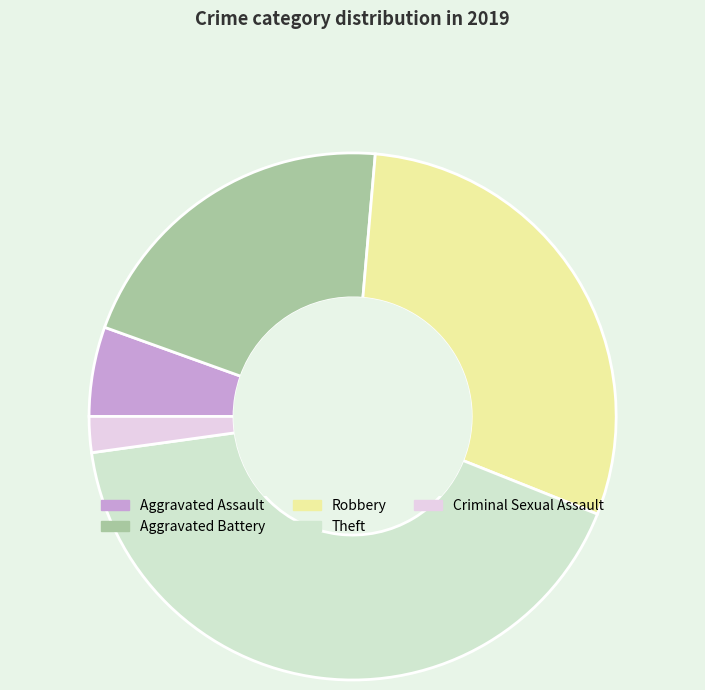

Count the number of slices in the pie.

5